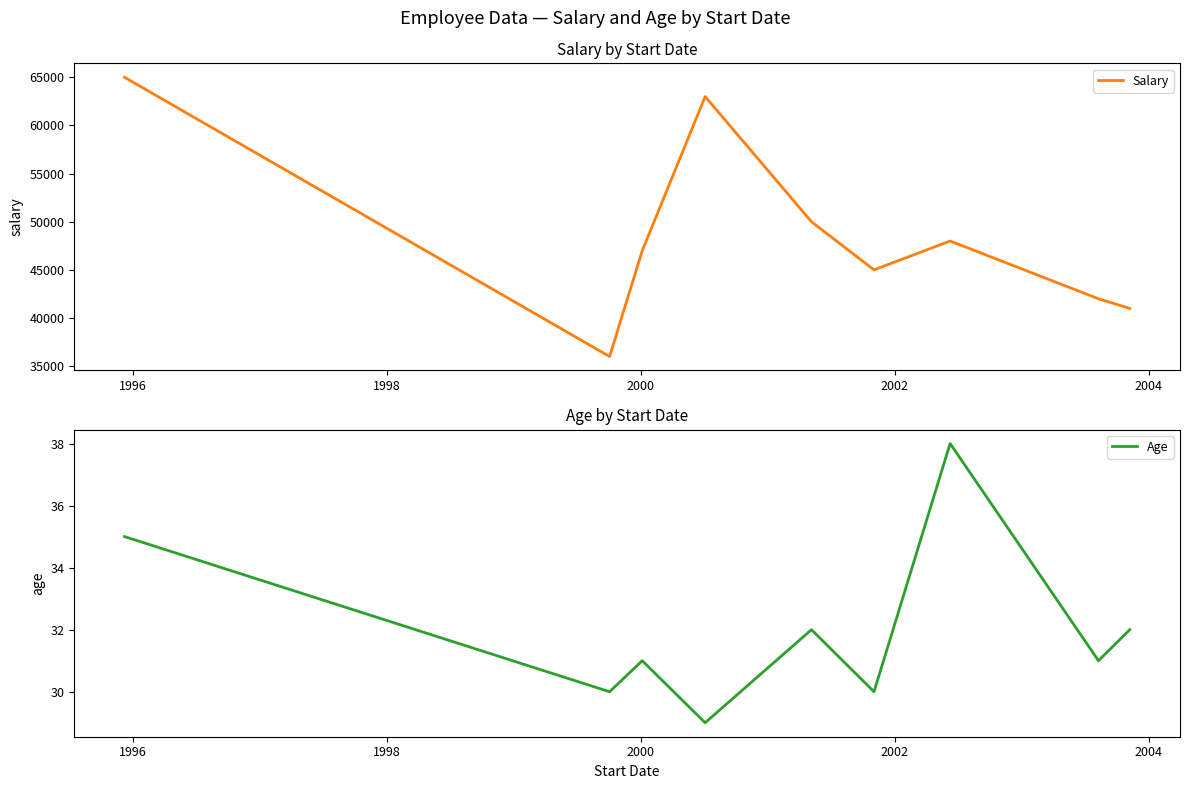

Reading left to right, transcribe all the data shown in this chart.

Salary: 65000	36000	47000	63000	50000	45000	48000	42000	41000
Age: 35	30	31	29	32	30	38	31	32